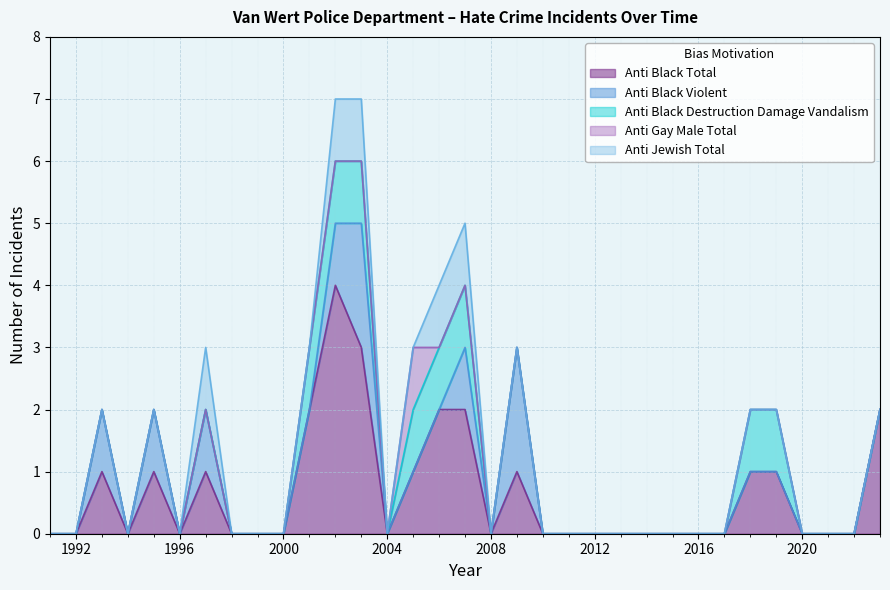

Which label corresponds to the largest value in the chart?

2002